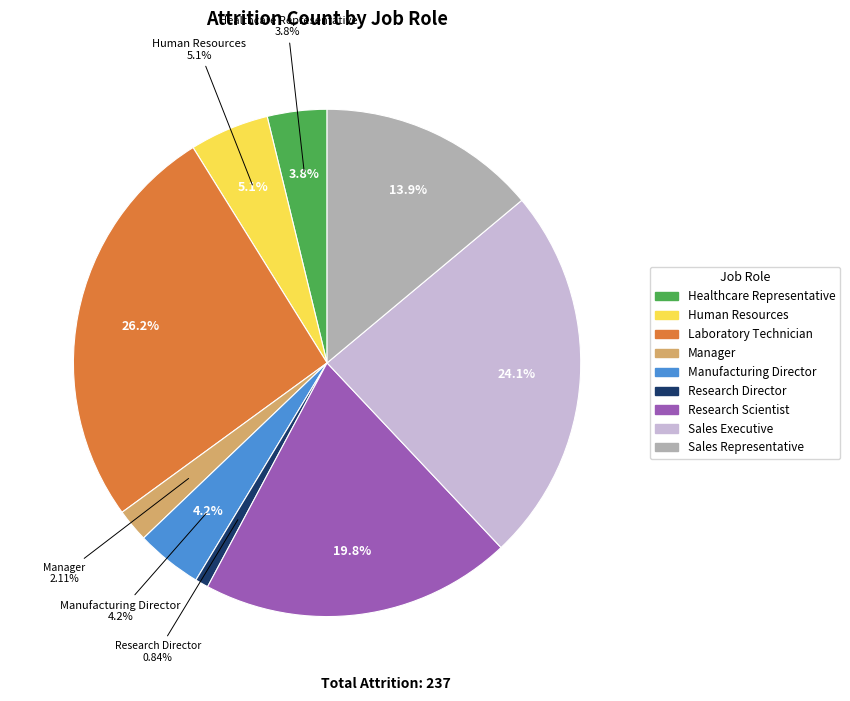

Which category has the biggest portion of the pie?

Laboratory Technician